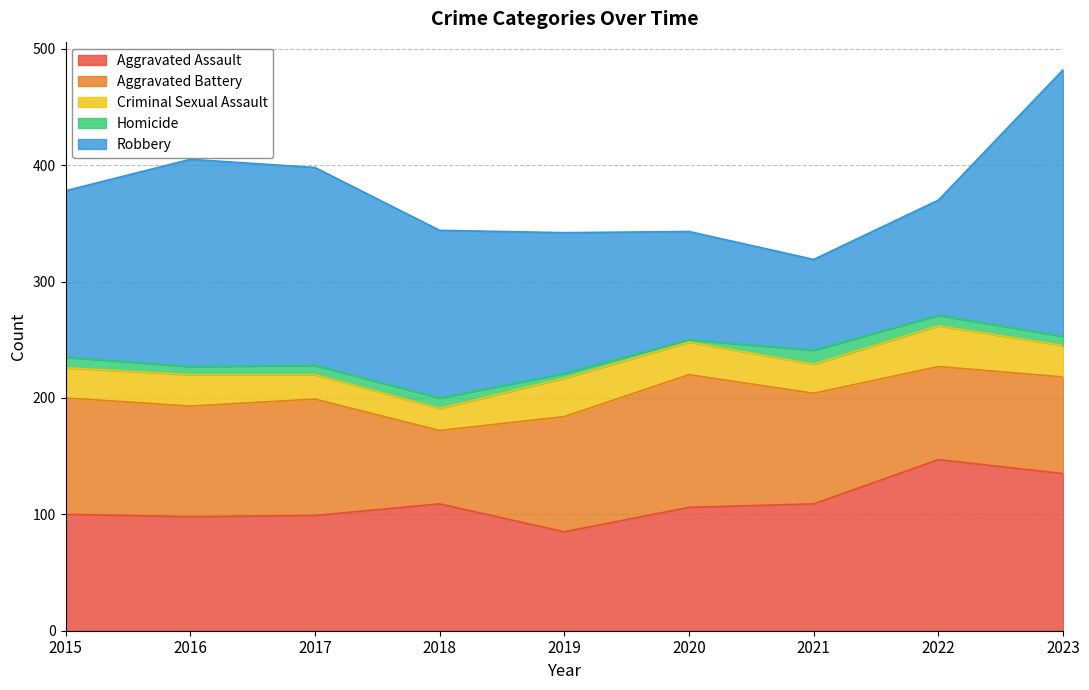

What is the value of the Criminal Sexual Assault point at the 5th from the left?

33